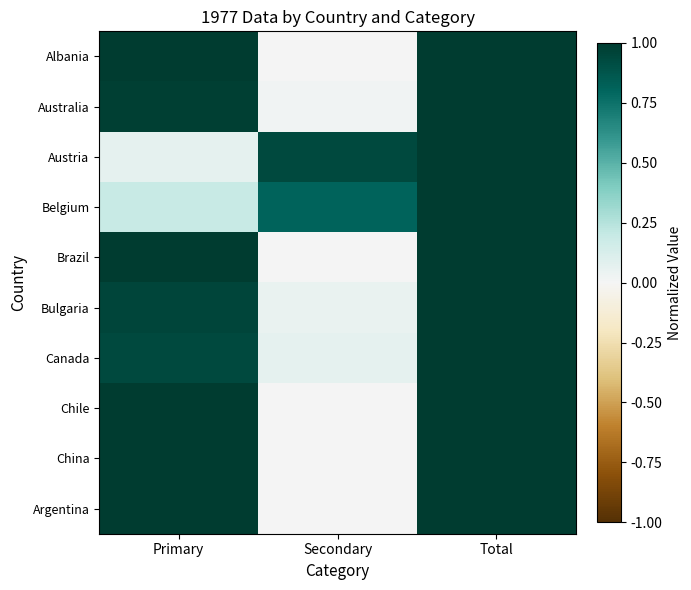

Which has a higher value, Secondary or Total?

Total